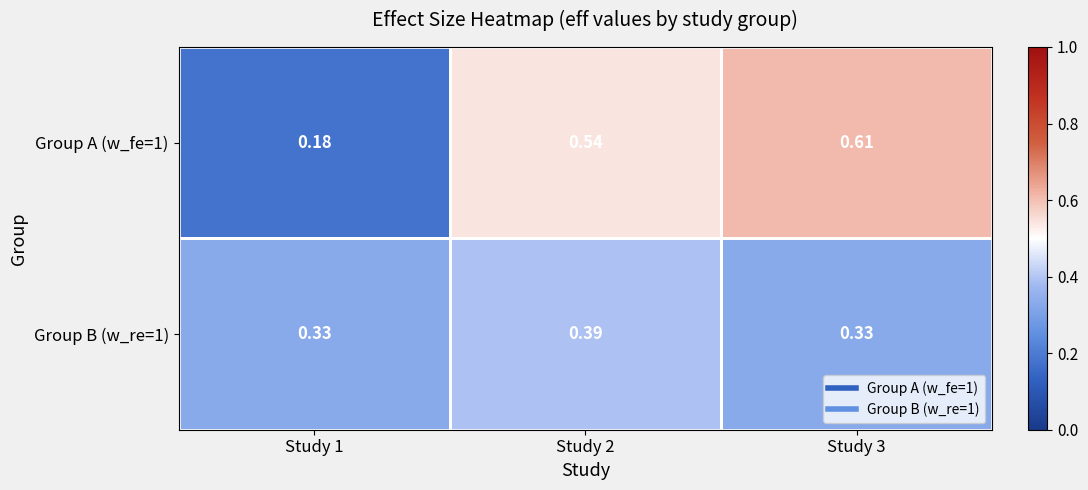

Which series has the widest spread of values?

Group A (w_fe=1)